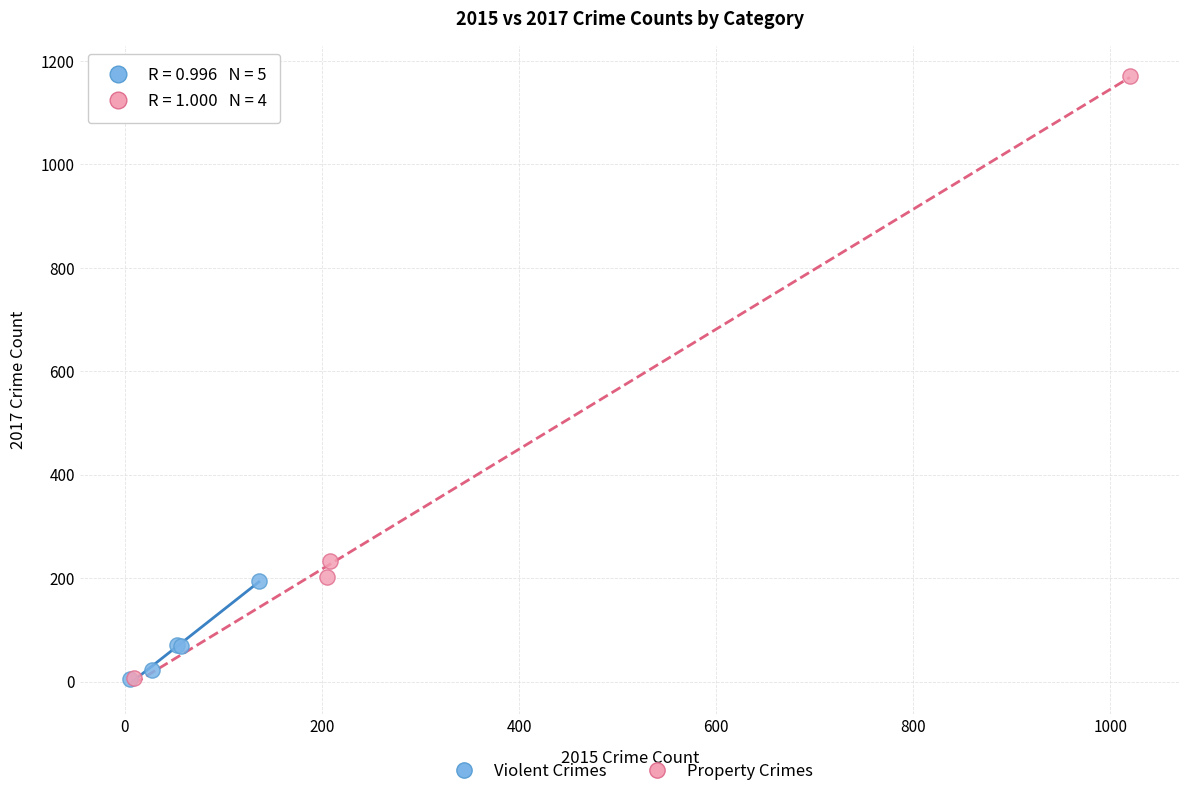

Which series reaches the maximum Y coordinate?

Property Crimes